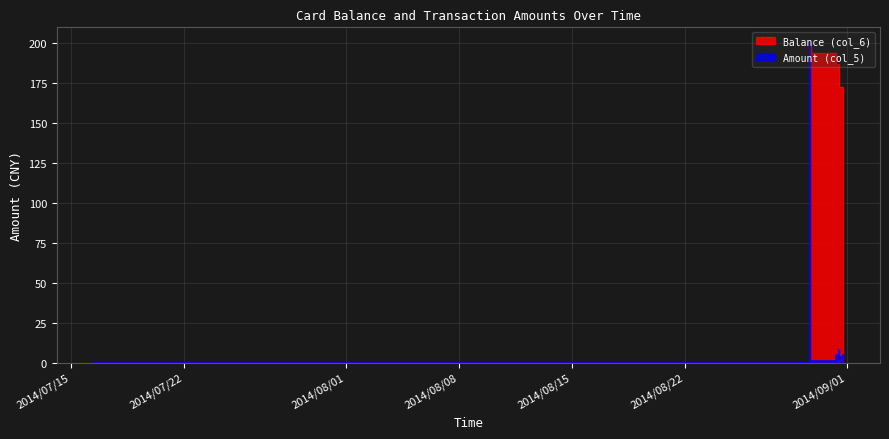

What are all the series names shown in the legend?

Balance (col_6), Amount (col_5)